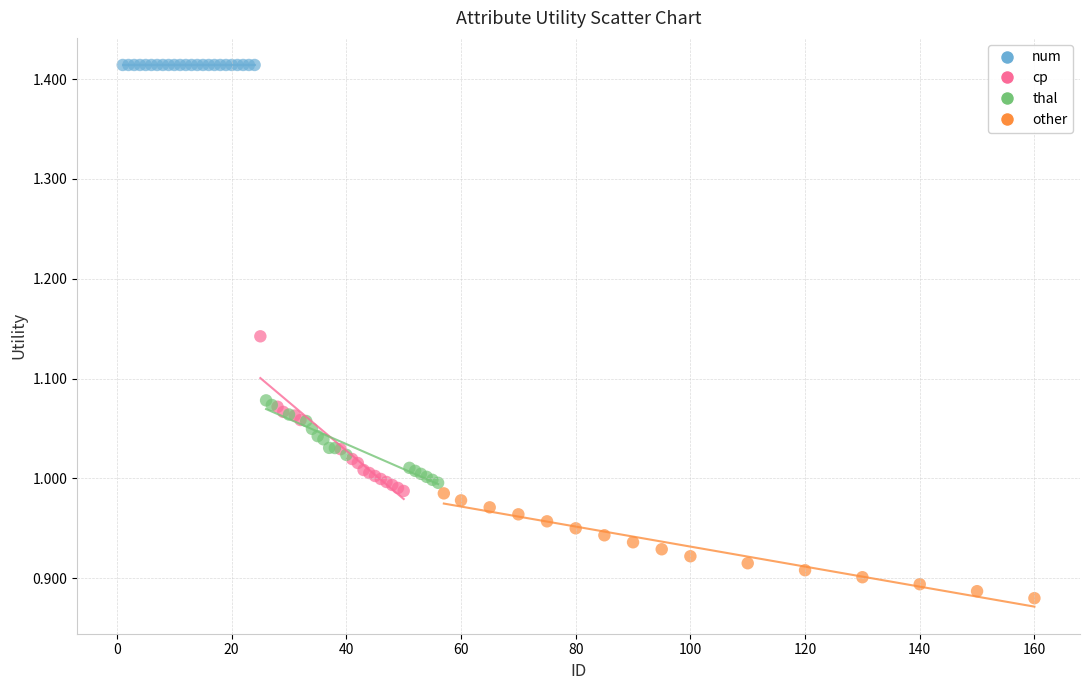

Which series reaches the minimum Y coordinate?

other